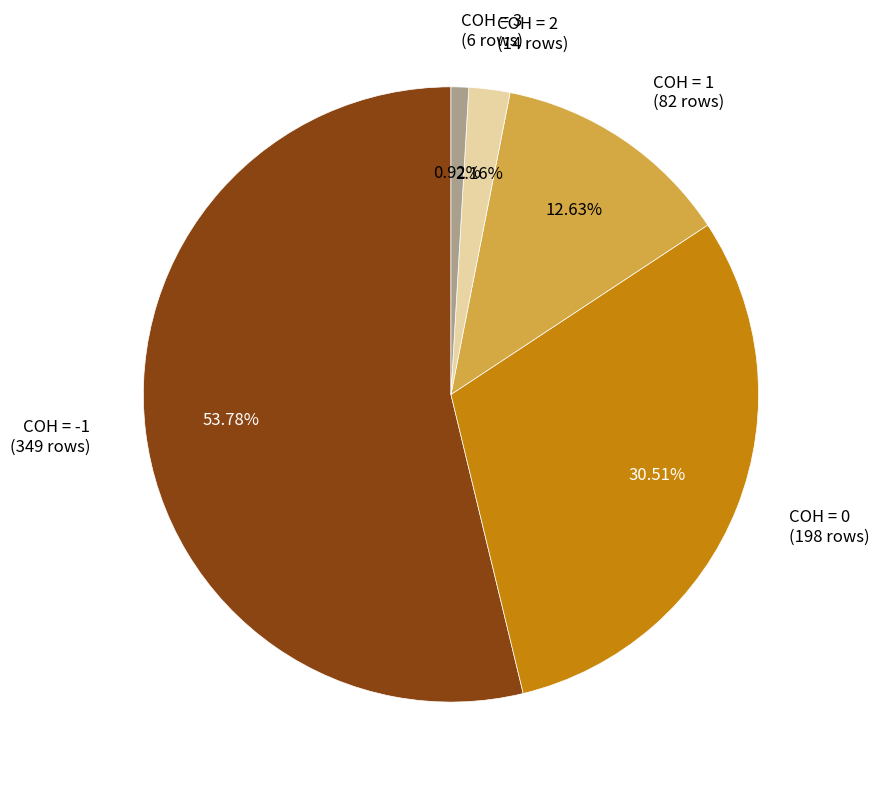

What is the total percentage of COH = 1 and COH = 2?

14.8%